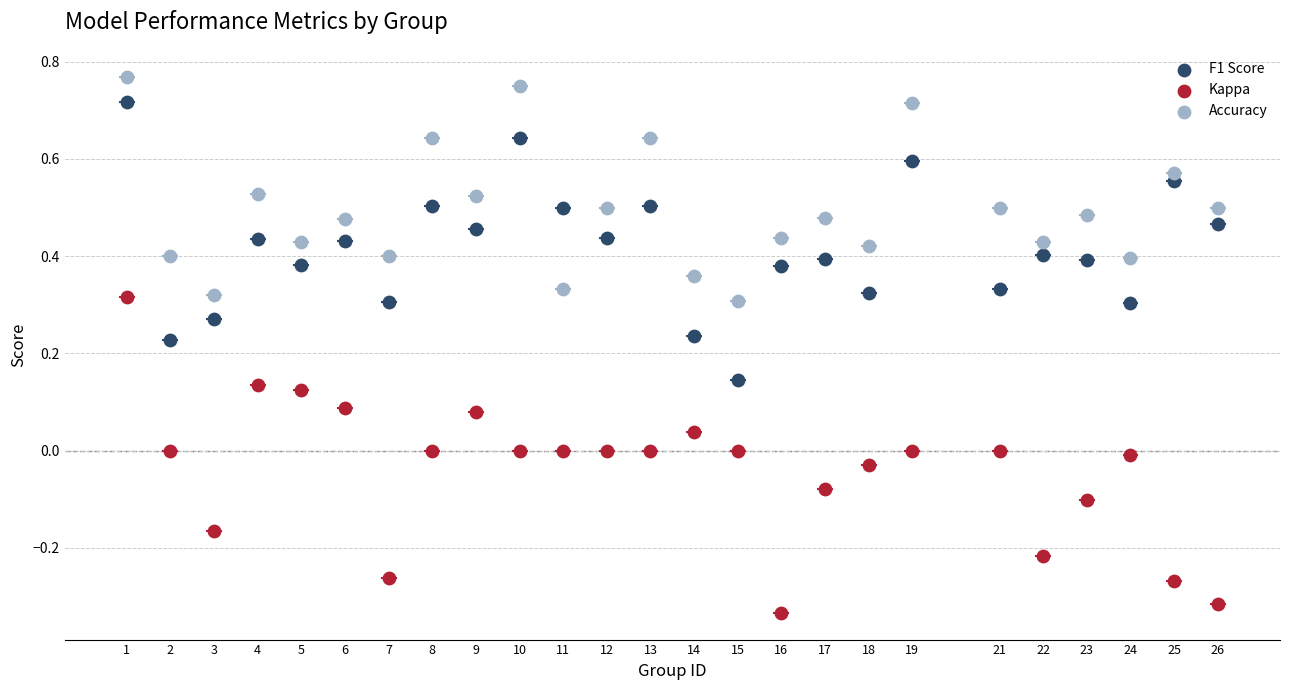

Which series has the widest spread of Y values?

Kappa